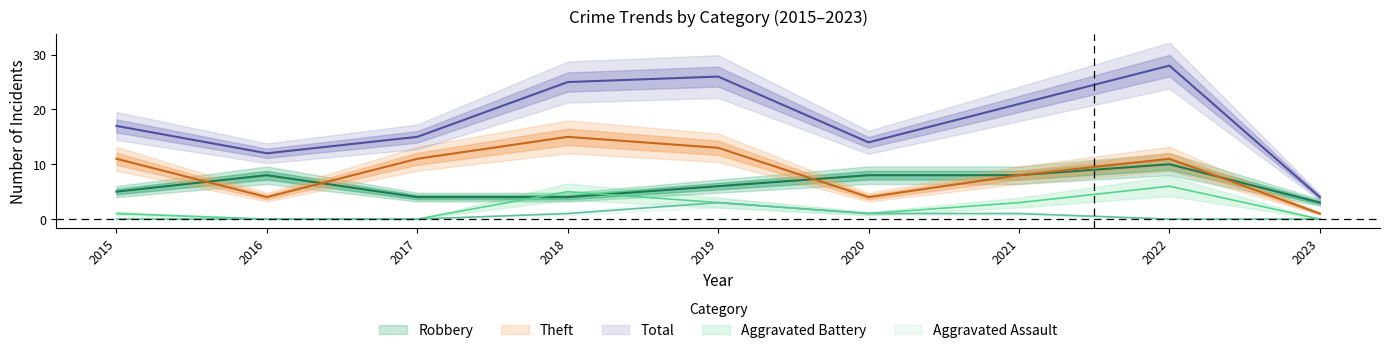

What is the difference between the second highest and minimum values in the Robbery series?

5